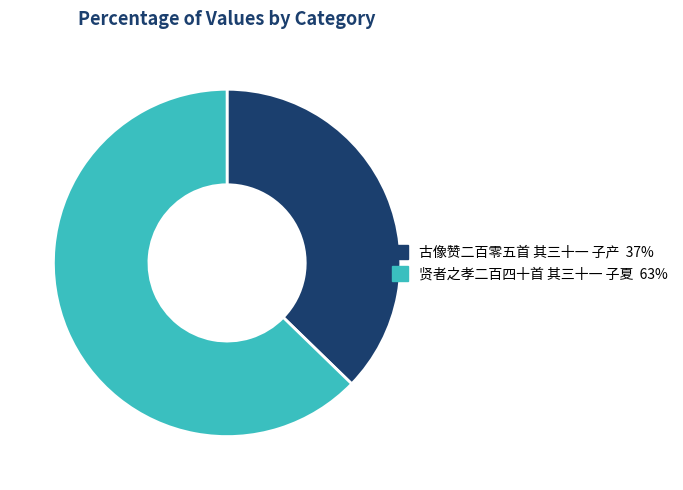

Is the sum of 古像赞二百零五首 其三十一 子产 and 贤者之孝二百四十首 其三十一 子夏 greater than half?

Yes